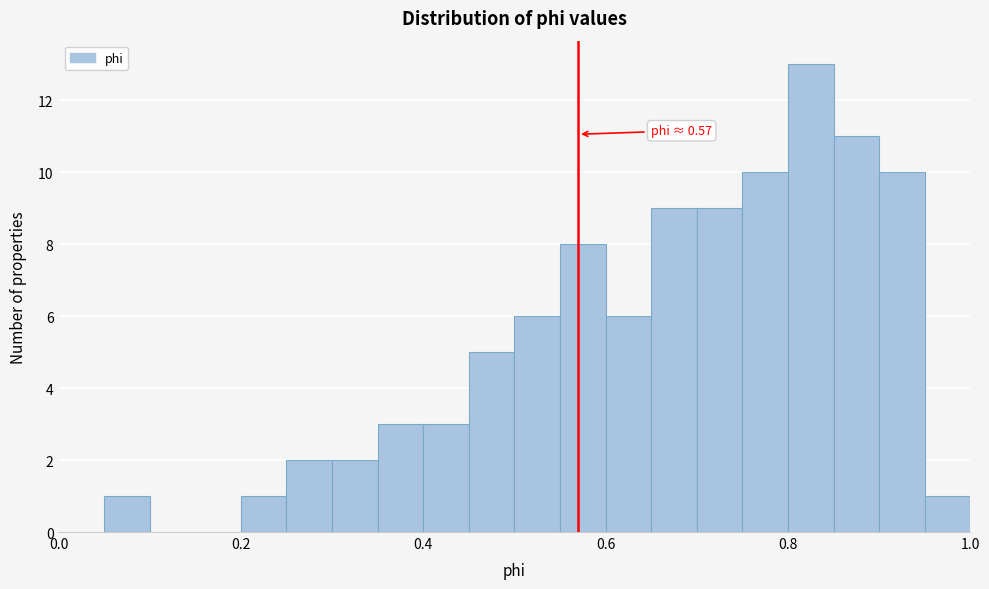

Read against the x-axis, roughly where is the centre of the tallest bar?

0.82